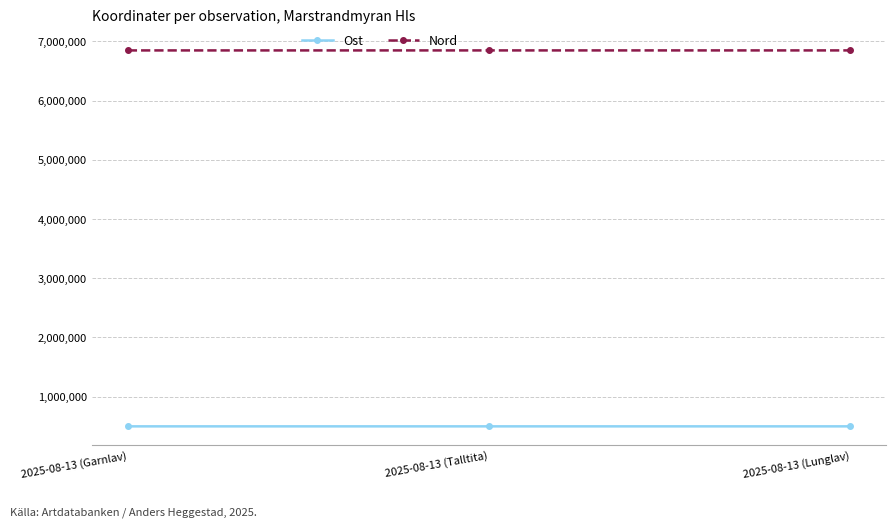

How many lines are shown in the chart?

2